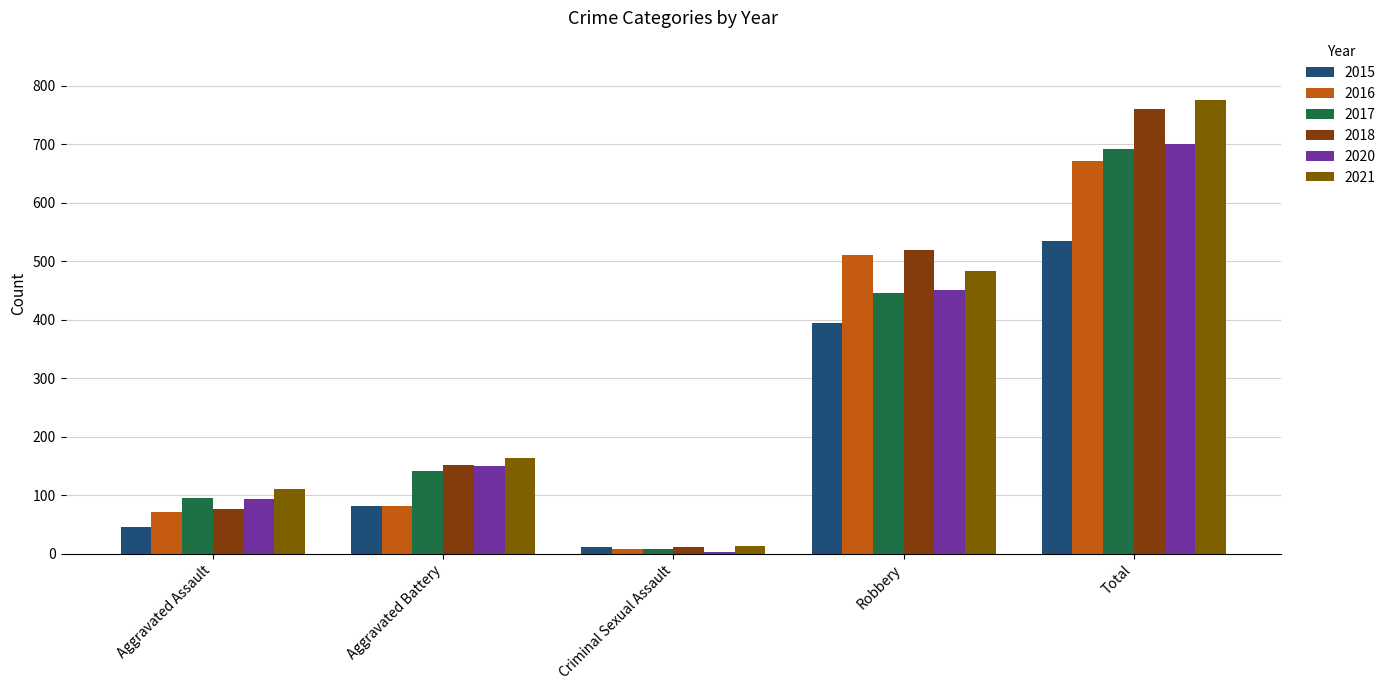

At how many categories does at least one series exceed 369?

2